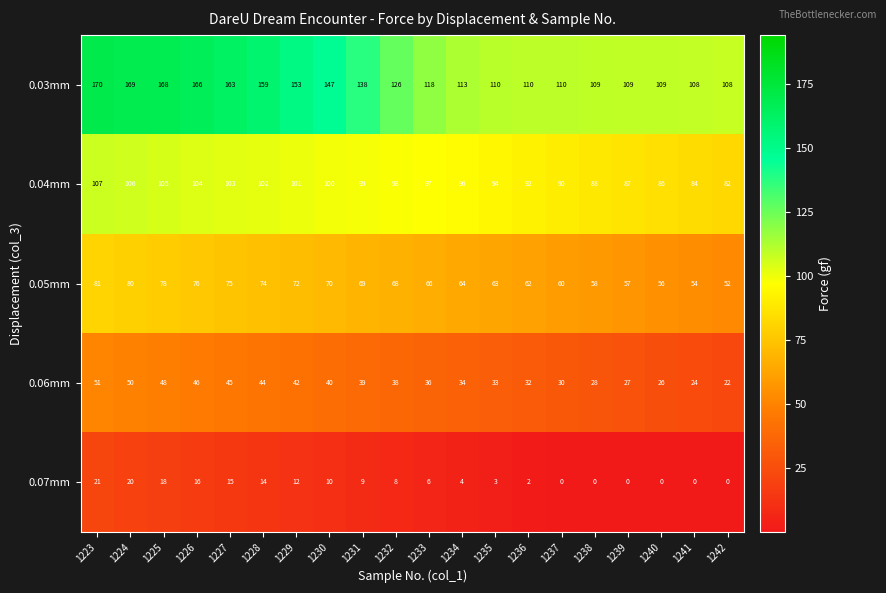

At which category is the sum across all series the highest?

1223